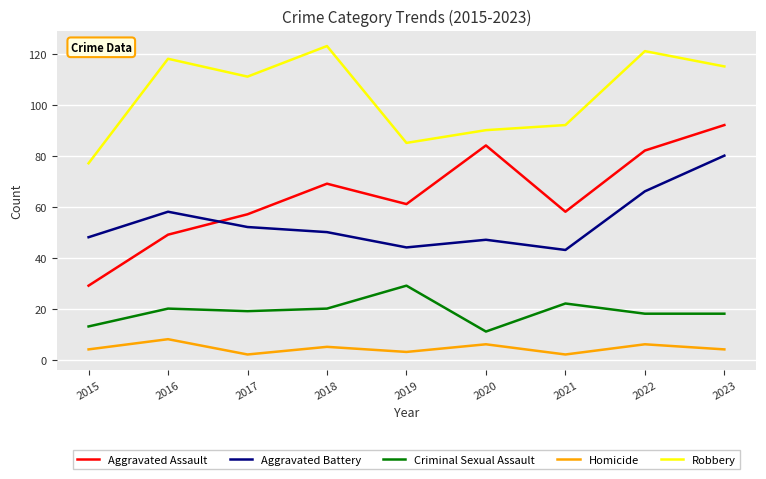

True or false: Homicide has a value of 6 at 2020.

True